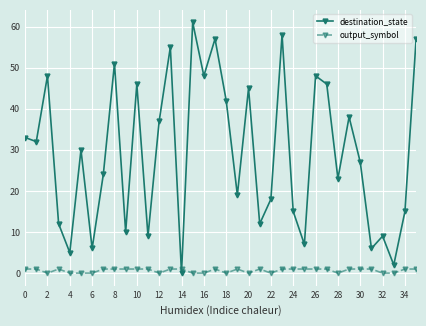

Is this an area chart (filled region under the line)?

No